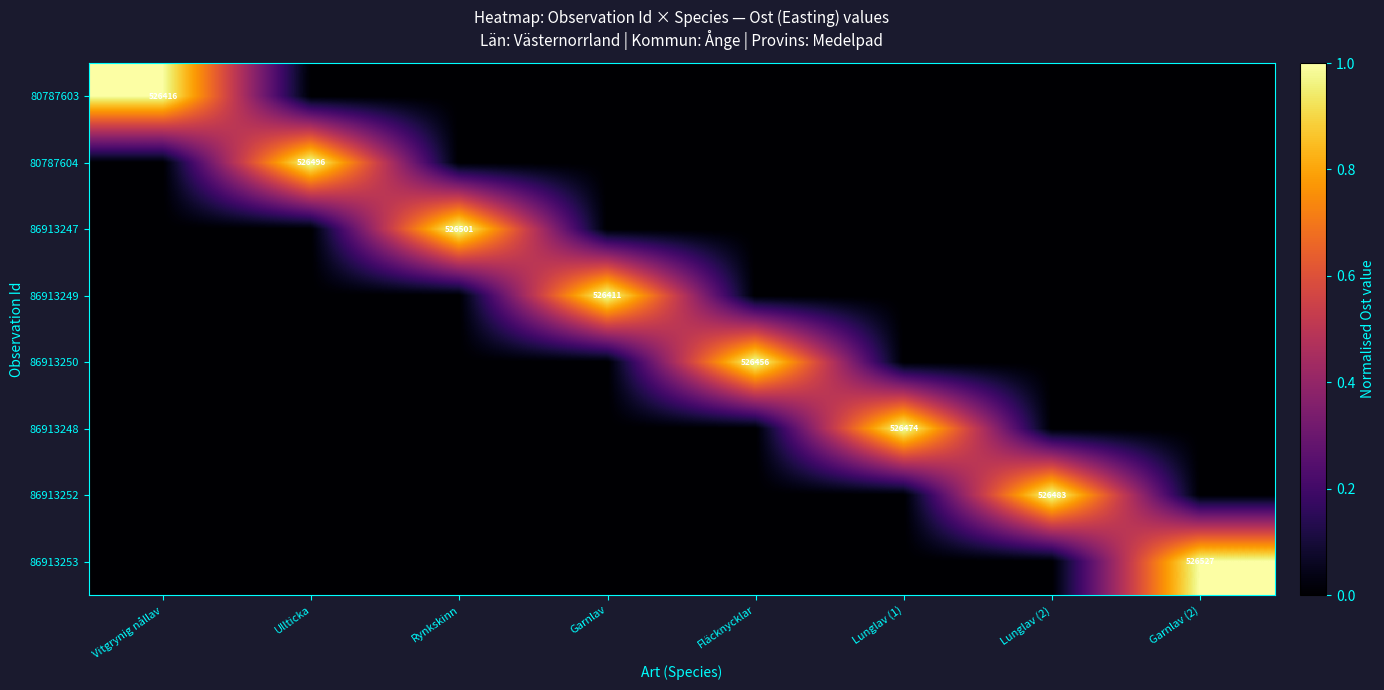

Which series has the widest spread of values?

86913253